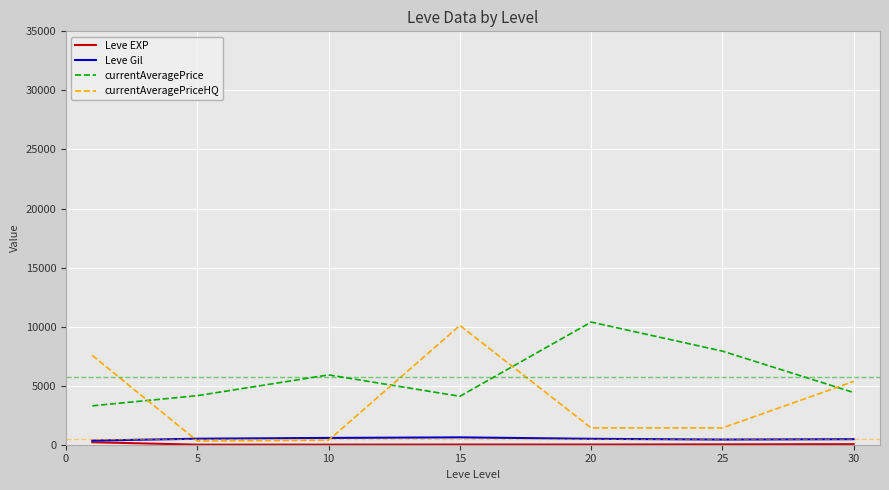

Which series has the largest total across all categories?

currentAveragePrice